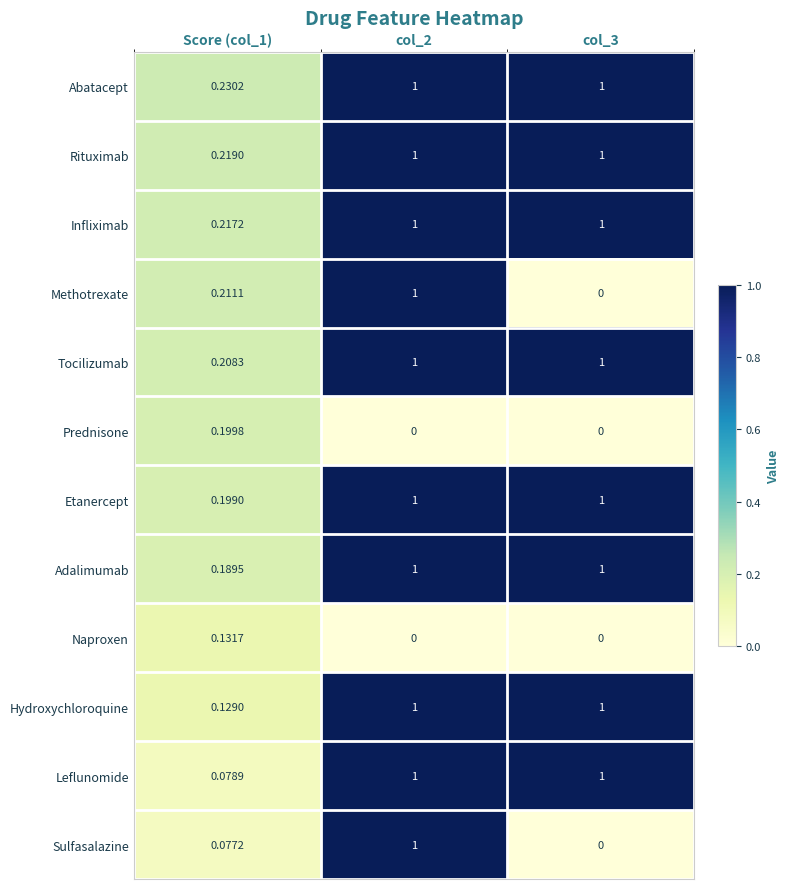

How many data points does each series have?

3